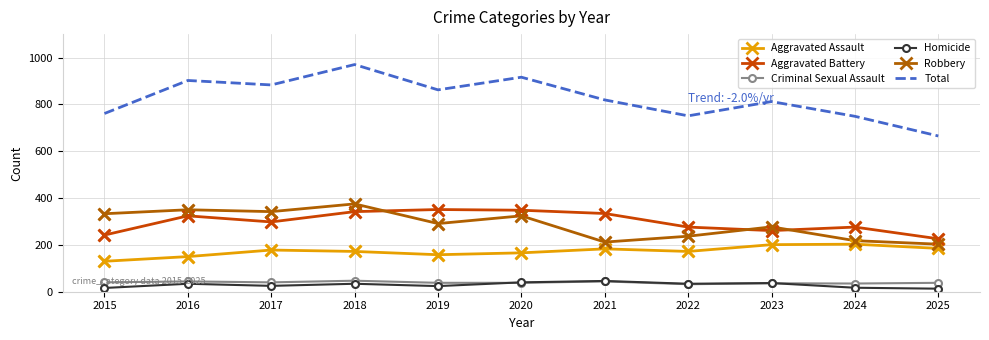

At which category is the sum across all series the highest?

2018